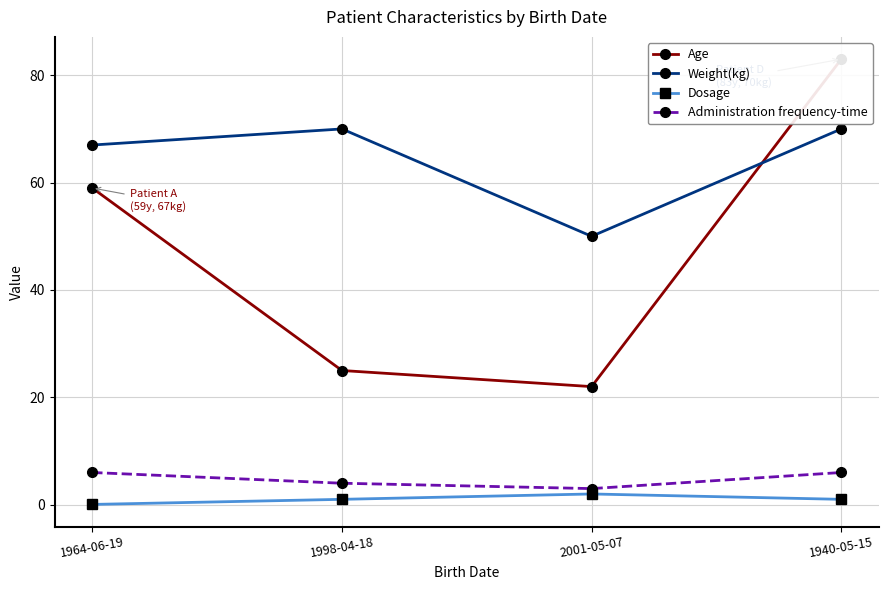

Which category has the lowest value in the Weight(kg) series?

2001-05-07